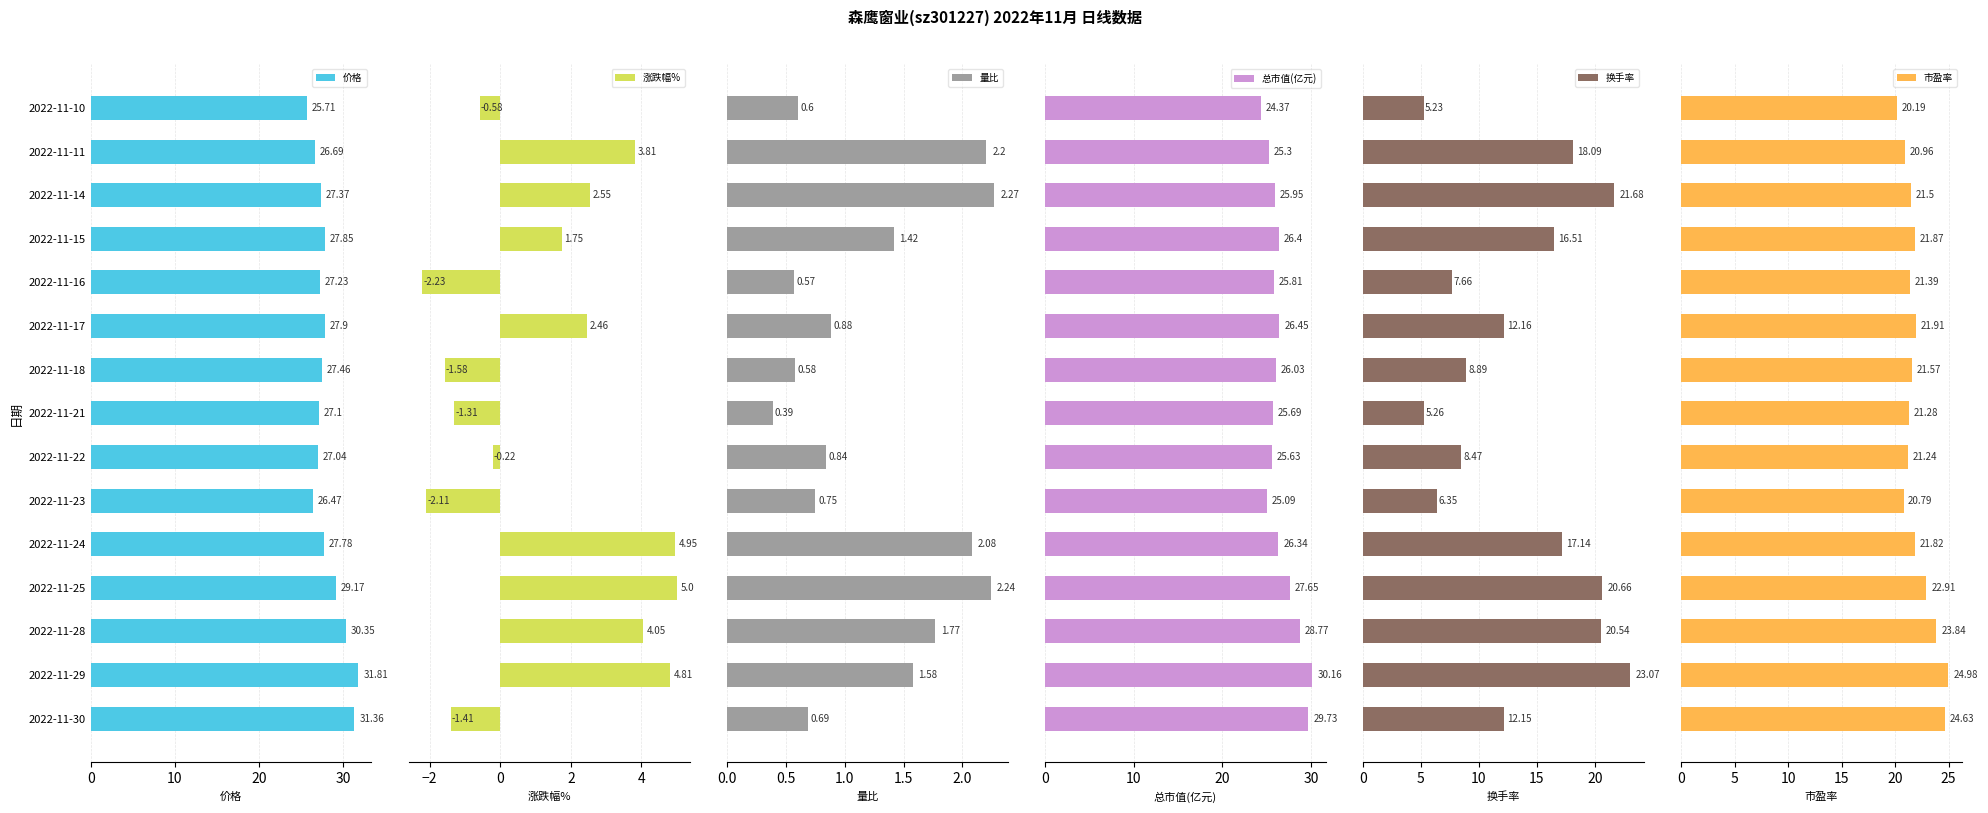

Reading right to left, list all the values displayed in this chart.

价格: 25.7	26.7	27.4	27.9	27.2	27.9	27.5	27.1	27.0	26.5	27.8	29.2	30.4	31.8	31.4
涨跌幅%: -0.6	3.8	2.5	1.8	-2.2	2.5	-1.6	-1.3	-0.2	-2.1	5.0	5.0	4.0	4.8	-1.4
量比: 0.6	2.2	2.3	1.4	0.6	0.9	0.6	0.4	0.8	0.8	2.1	2.2	1.8	1.6	0.7
总市值(亿元): 24.4	25.3	25.9	26.4	25.8	26.4	26.0	25.7	25.6	25.1	26.3	27.6	28.8	30.2	29.7
换手率: 5.2	18.1	21.7	16.5	7.7	12.2	8.9	5.3	8.5	6.3	17.1	20.7	20.5	23.1	12.2
市盈率: 20.2	21.0	21.5	21.9	21.4	21.9	21.6	21.3	21.2	20.8	21.8	22.9	23.8	25.0	24.6